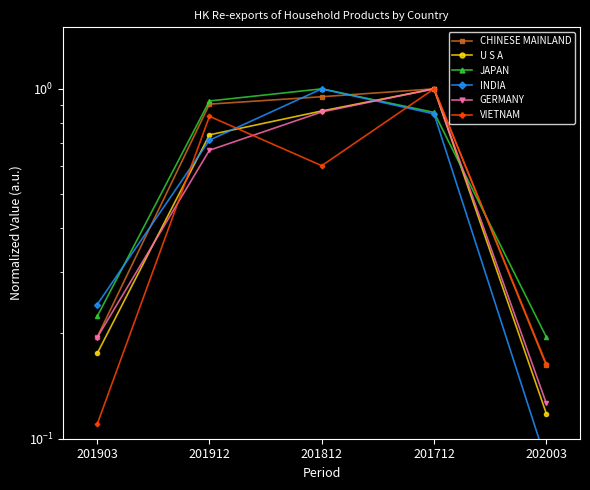

The value of INDIA at 201812 is 0.4. True or false?

False